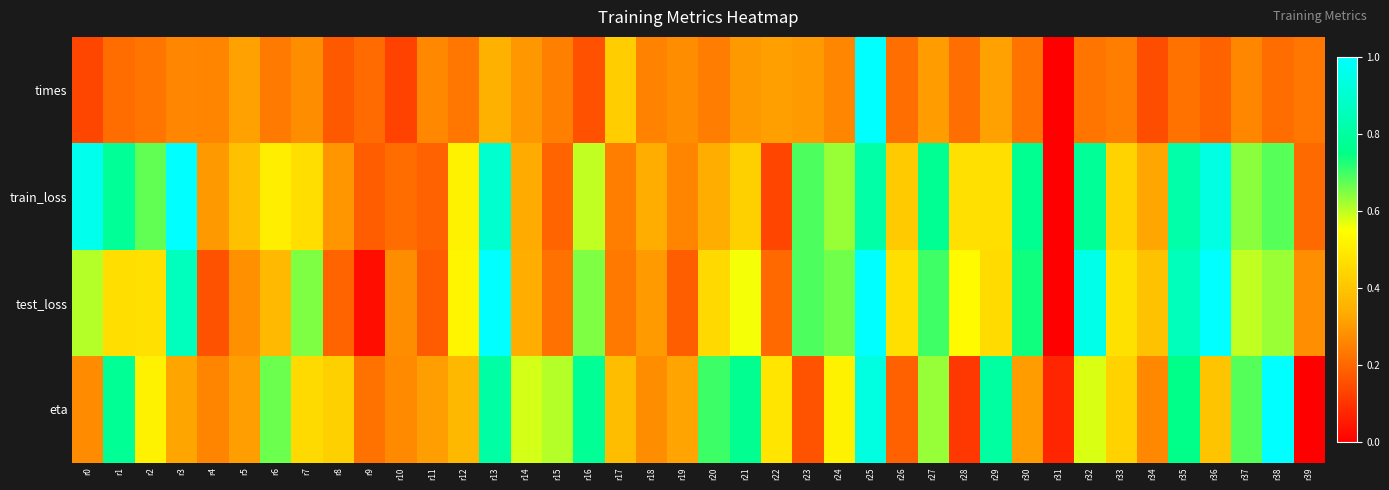

At how many categories does at least one series exceed 0?

40